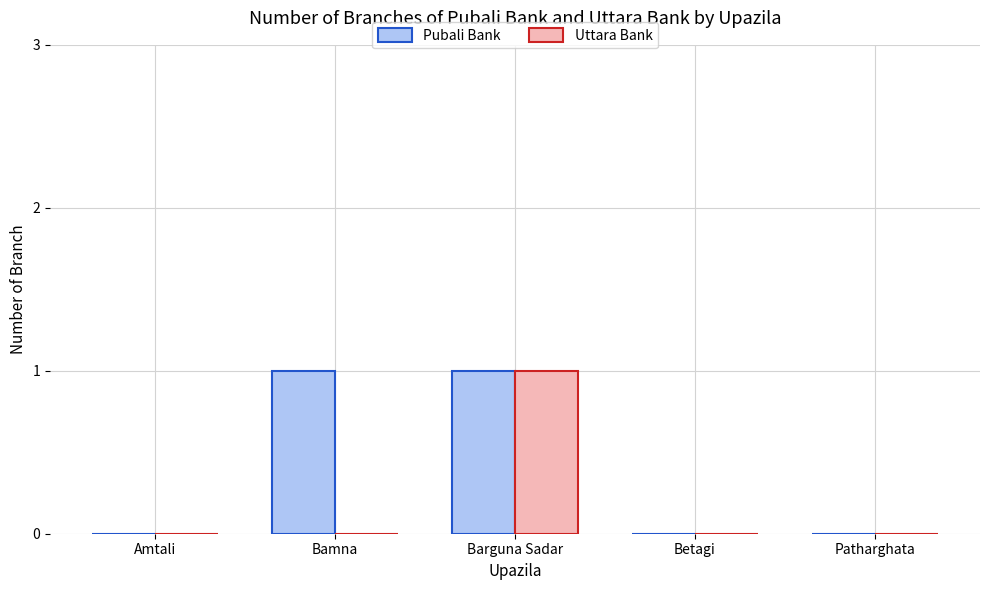

At which category is the sum across all series the highest?

Barguna Sadar